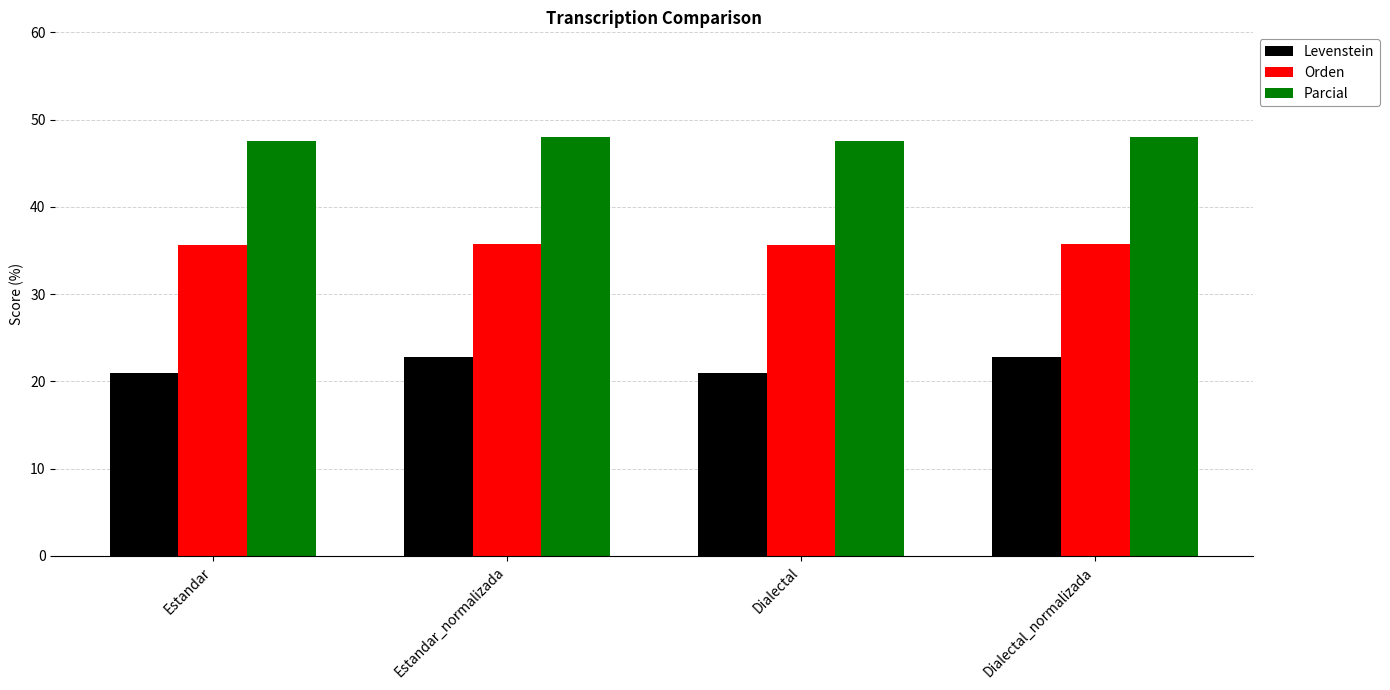

Are the bars horizontal?

No